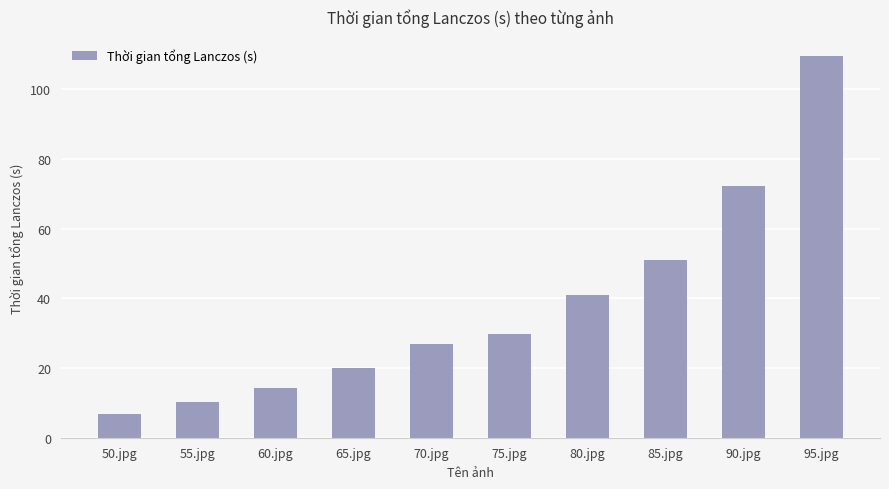

Which has a higher value, 95.jpg or 55.jpg?

95.jpg